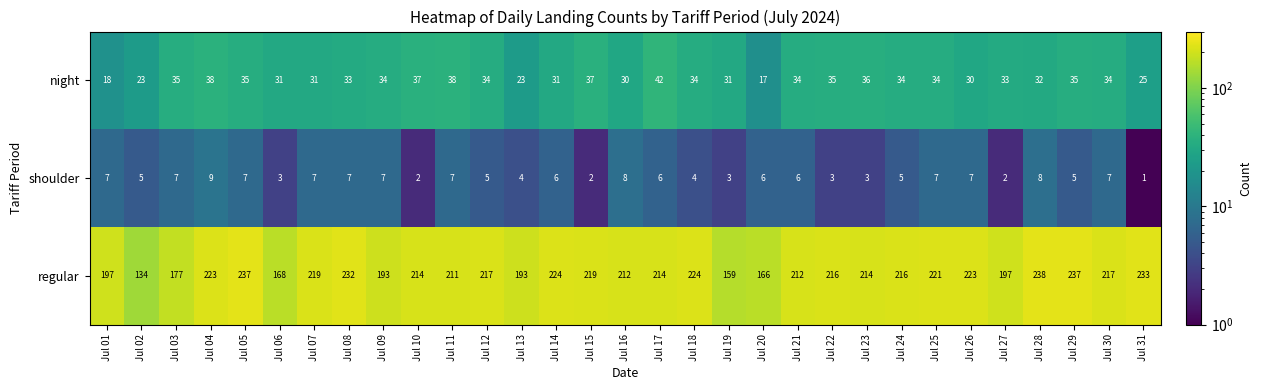

Count the number of data series in this chart.

3